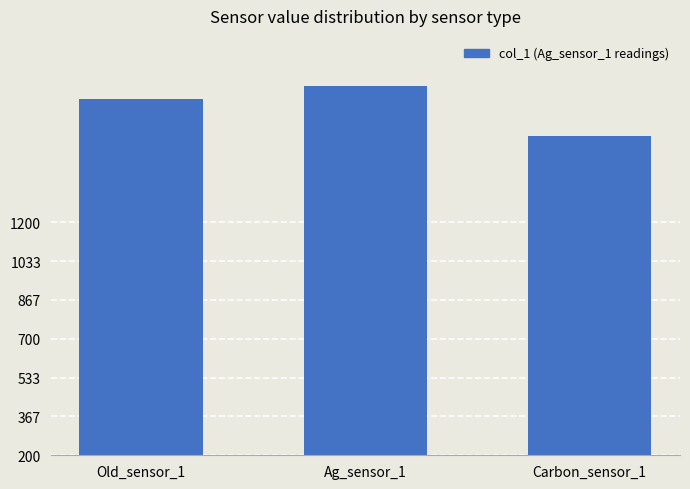

What is the minimum value shown in the chart?

1568.9